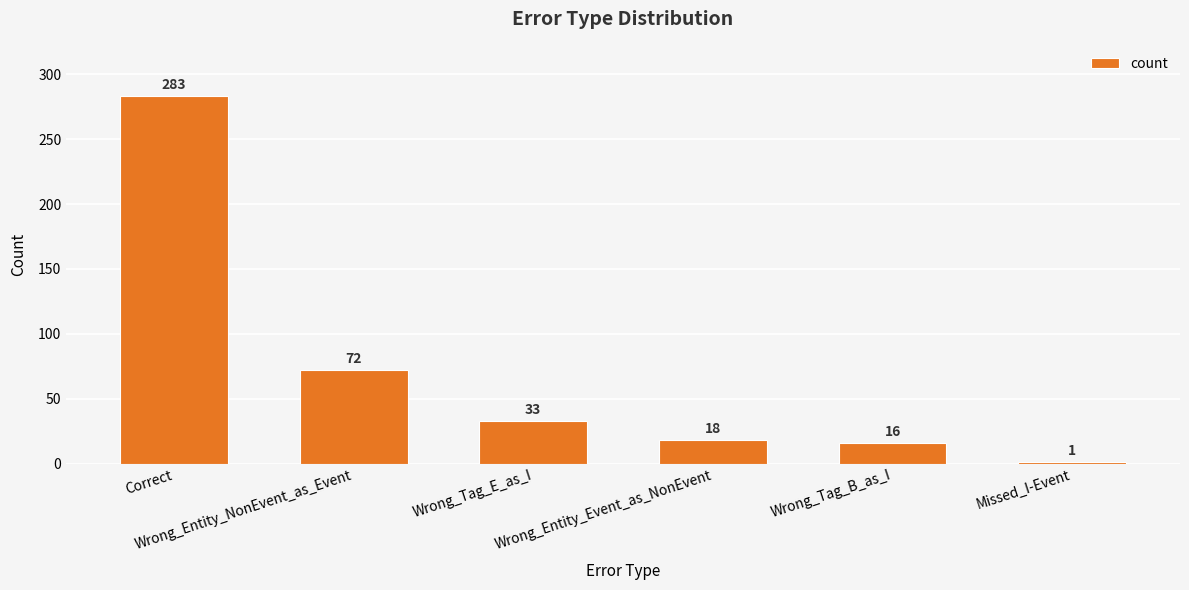

At which label does the data first exceed 33?

Correct